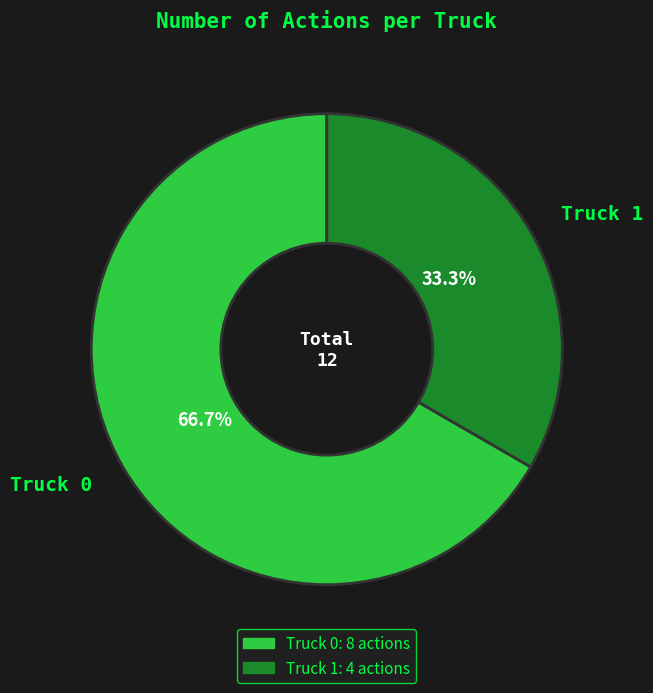

Which category has the biggest portion of the pie?

Truck 0